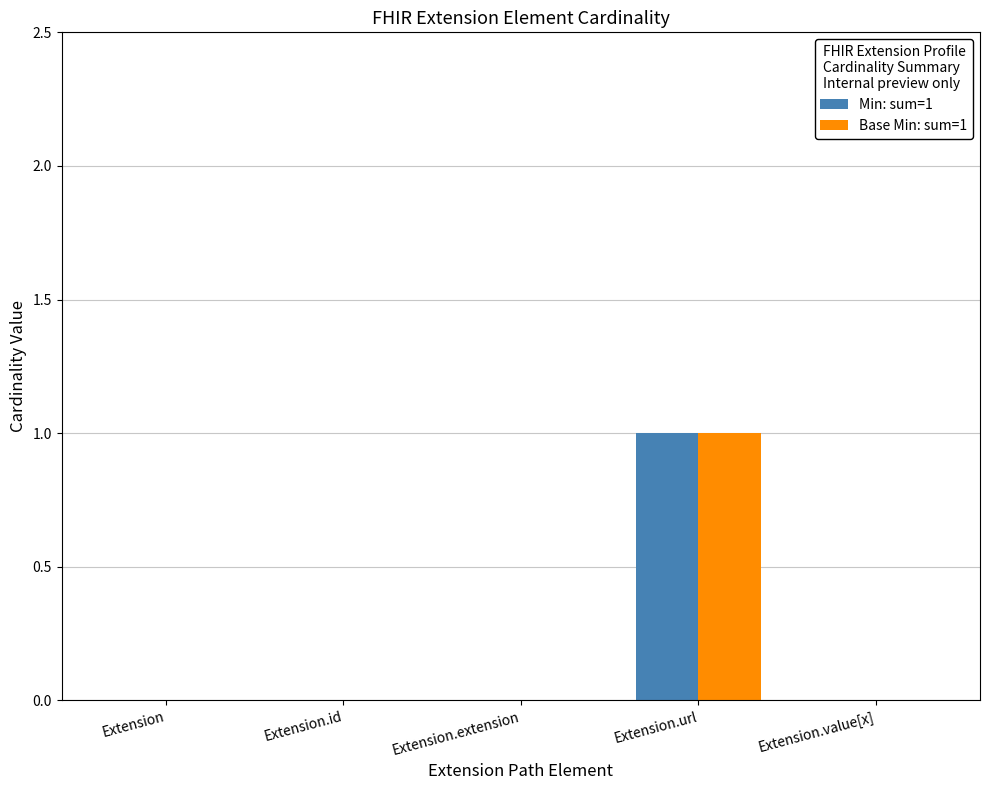

Which category has the highest value across all series?

Extension.url